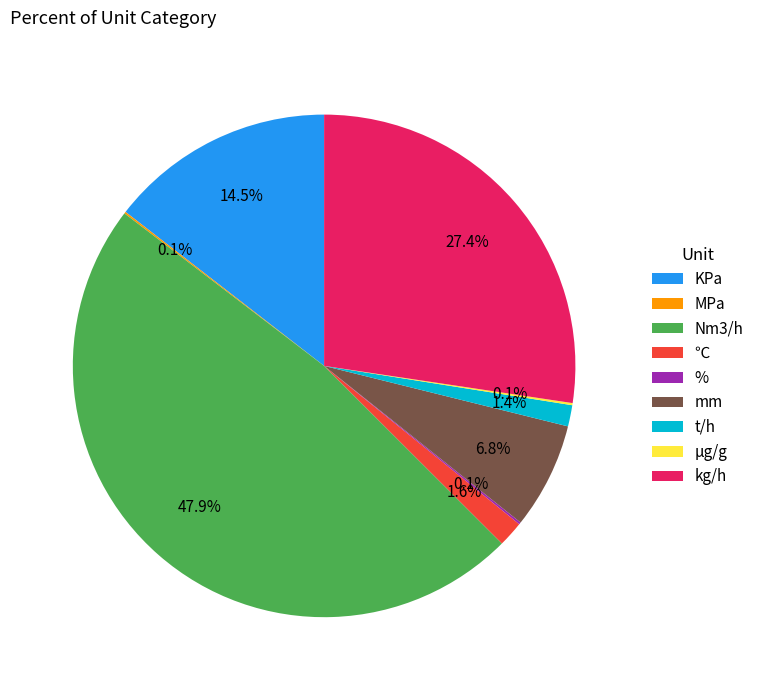

Is there any slice that represents more than half of the pie?

No